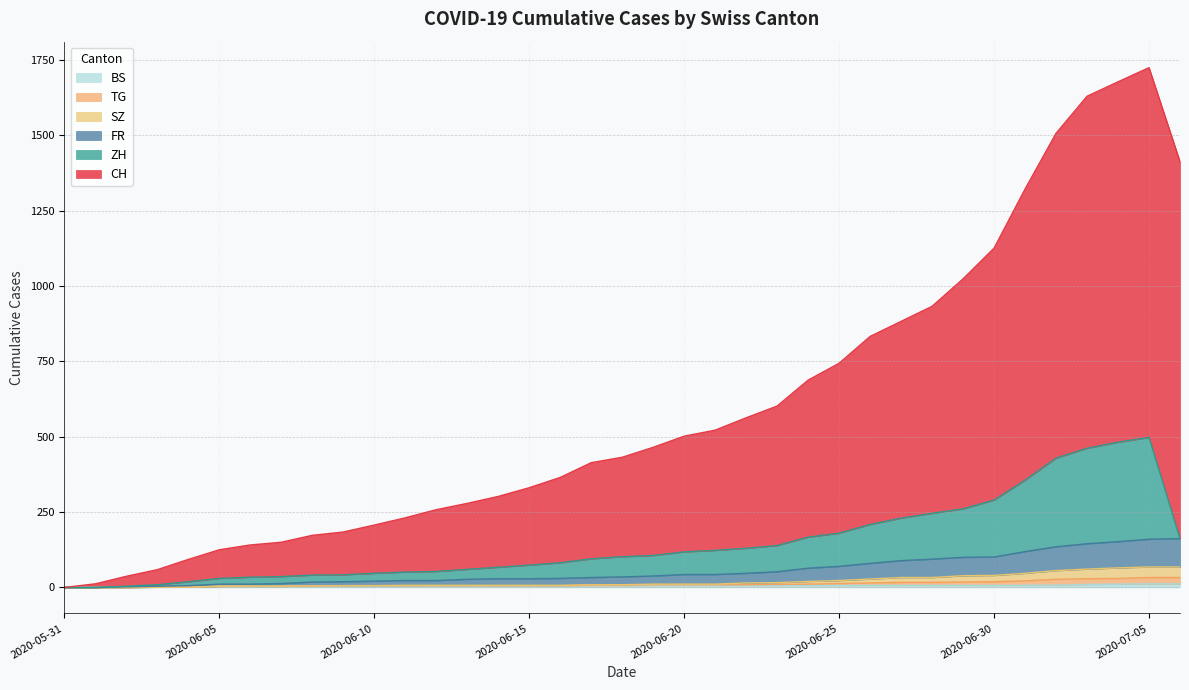

Is it true that TG equals 11 at 2020-06-24?

True